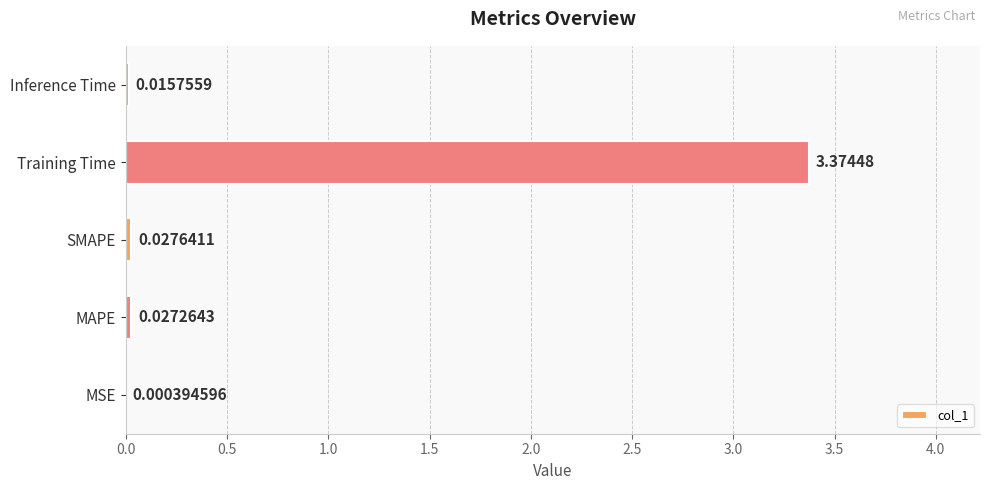

At which category does the chart reach its peak across all series?

Training Time